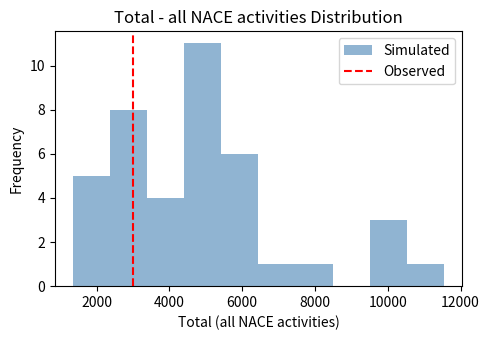

Reading left to right, list every bar in this chart as the range it spans on the x-axis followed by its height. Neither the bar edges nor the heights are printed on the chart, so give them approximately, as read against the axes.

1400 to 2400: 5
2400 to 3400: 8
3400 to 4400: 4
4400 to 5400: 11
5400 to 6400: 6
6400 to 7400: 1
7400 to 8400: 1
8400 to 9400: 0
9400 to 10600: 3
10600 to 11600: 1